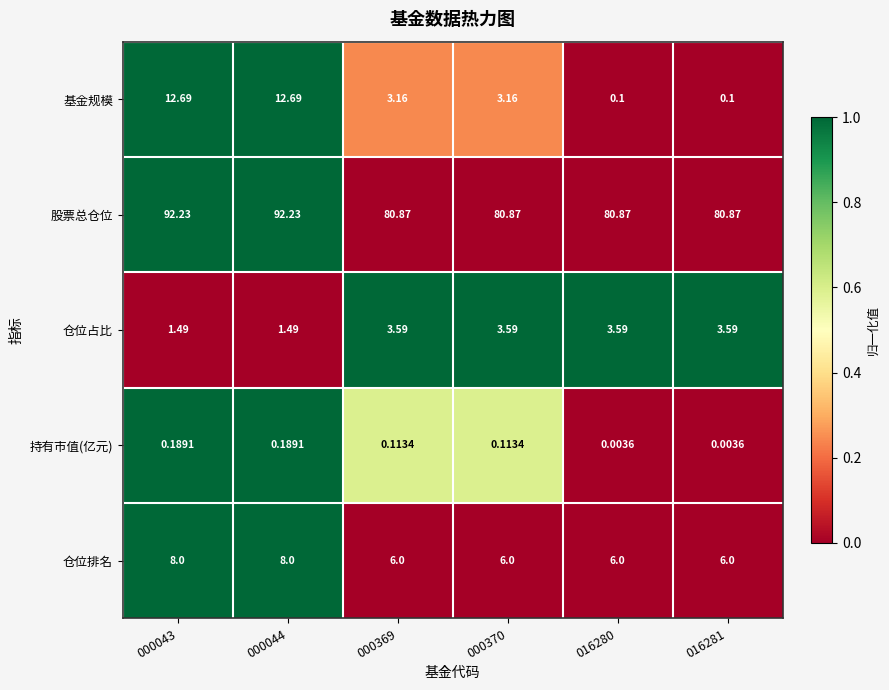

At 000369, list the series in order from largest to smallest.

股票总仓位, 仓位排名, 仓位占比, 基金规模, 持有市值(亿元)